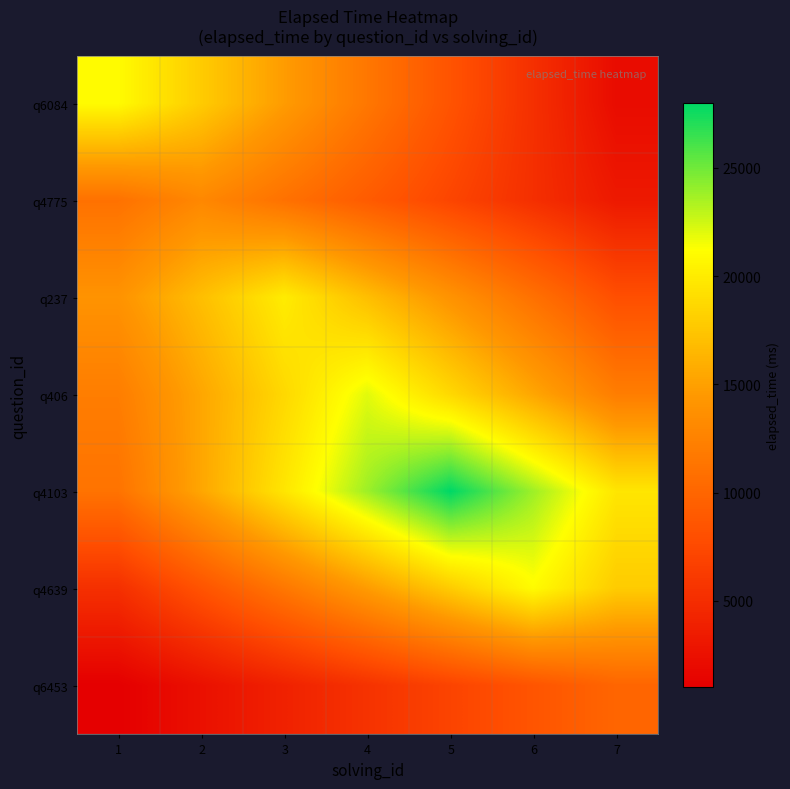

Which series has the largest total across all categories?

q4103